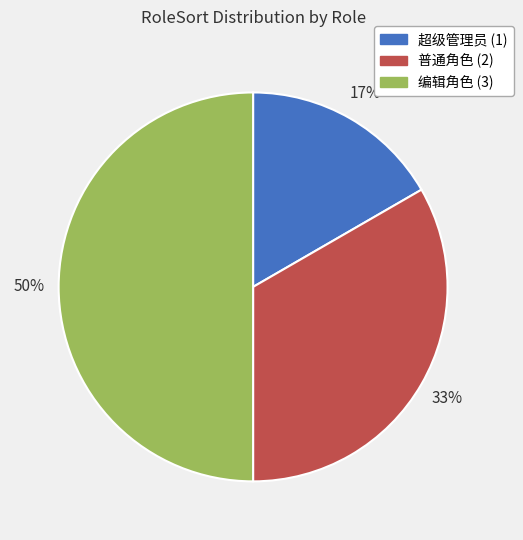

To the nearest percent, what is the combined percentage of 普通角色 (2) and 超级管理员 (1)?

50%